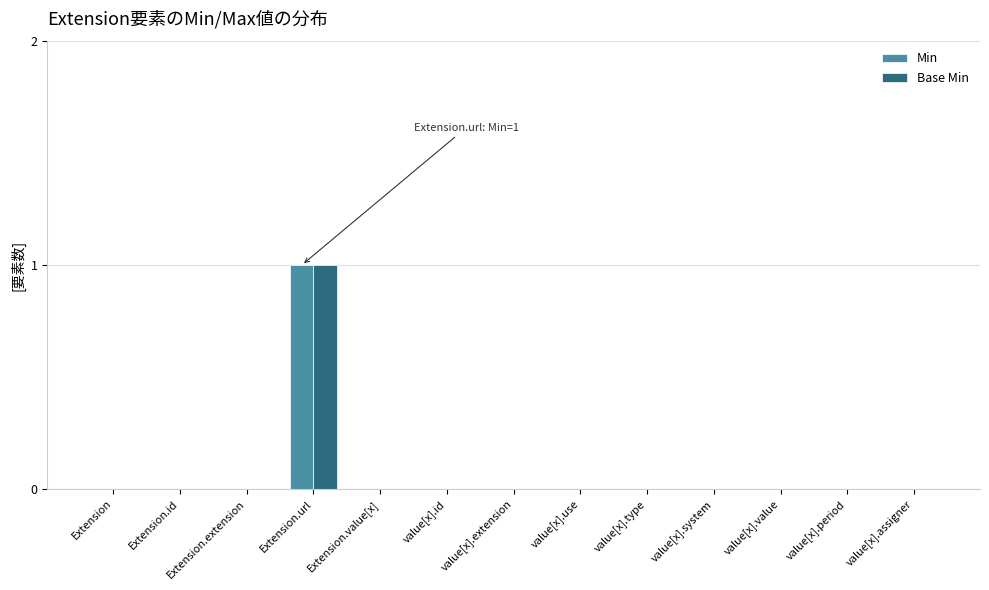

Is it true that Base Min equals 0 at value[x].extension?

True